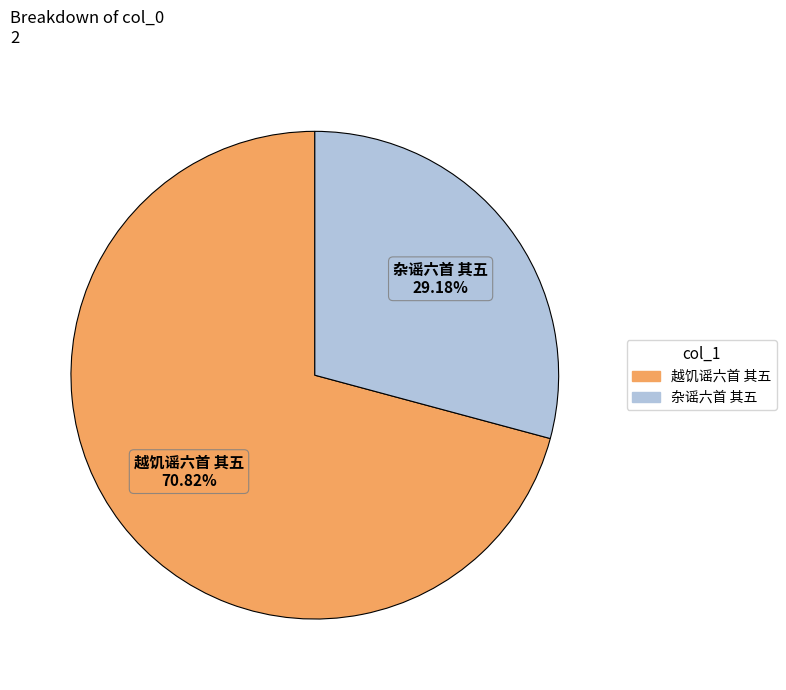

What is the majority slice?

越饥谣六首 其五